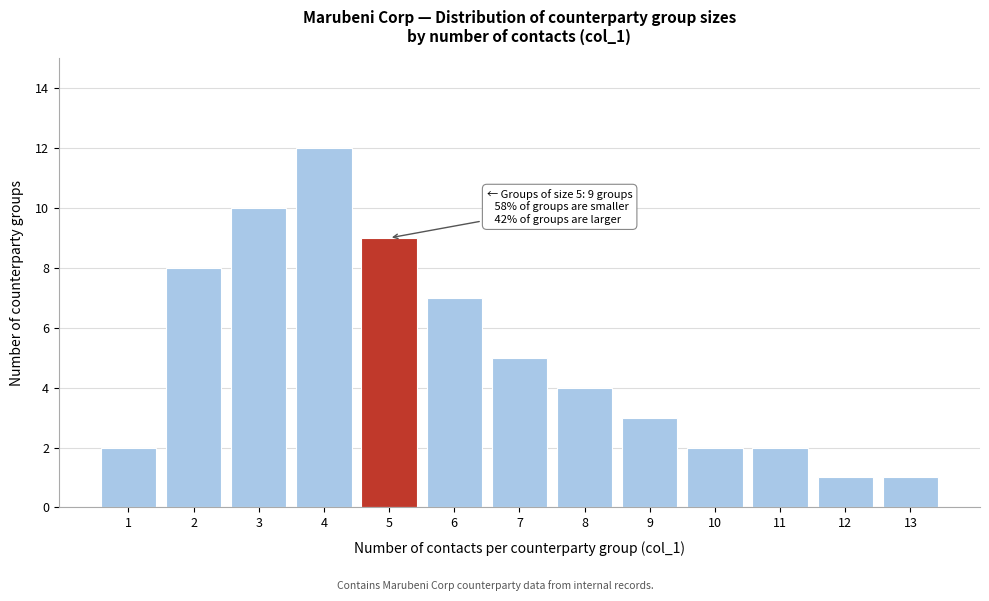

Reading right to left, extract all data points from this chart.

1	1	2	2	3	4	5	7	9	12	10	8	2